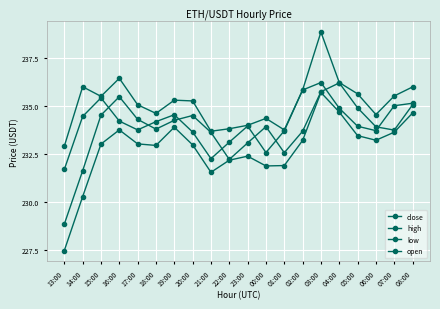

What is the minimum value for high?

232.9